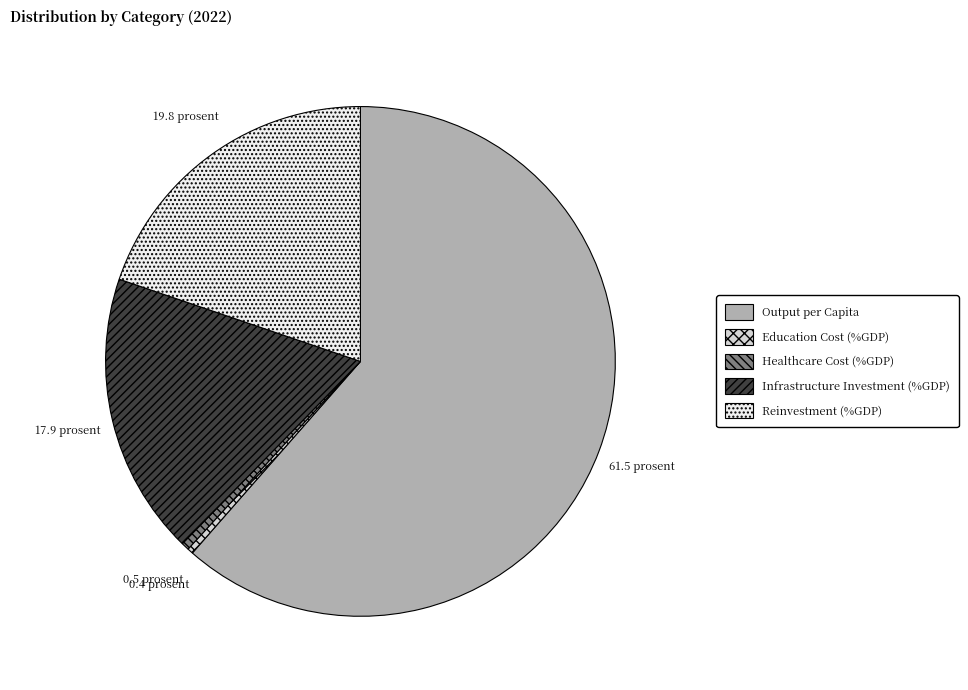

How many segments does this pie chart have?

5